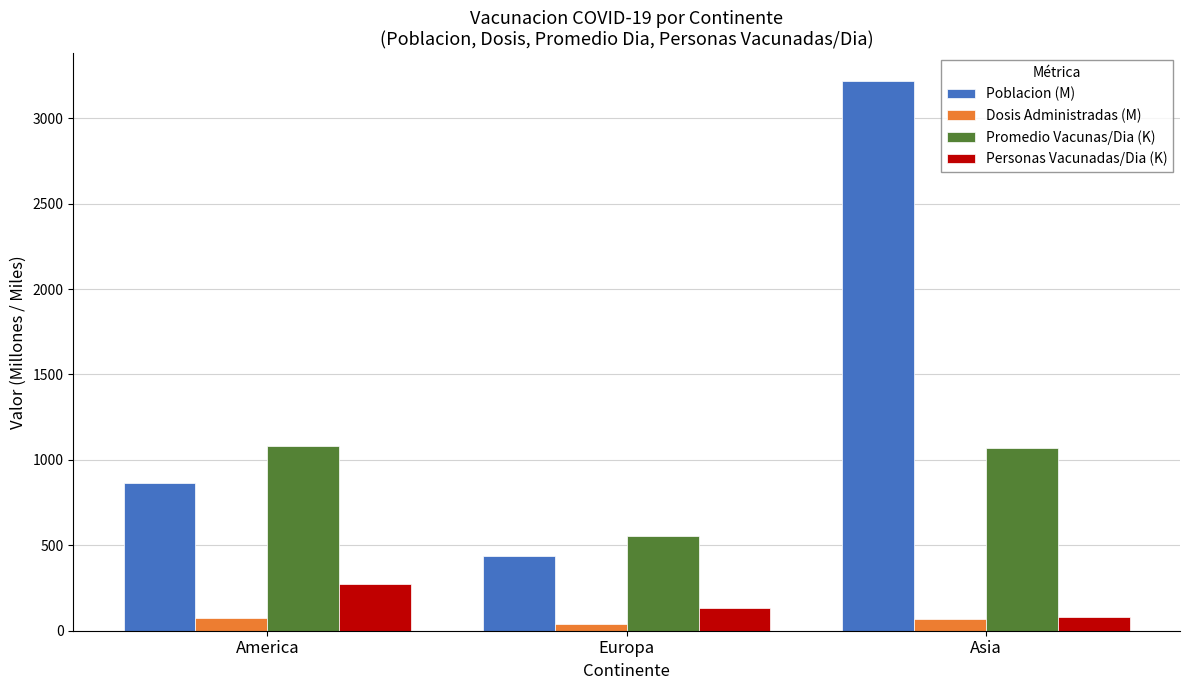

What is the spread (max minus min) of values at America?

1005.1